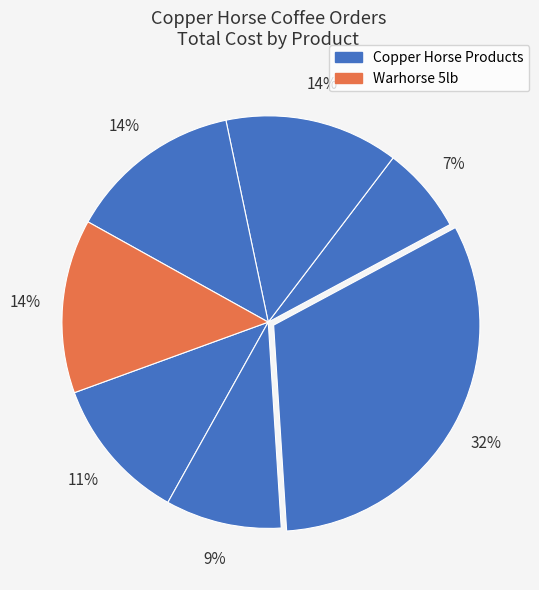

To the nearest percent, what is the difference between the largest and smallest slice percentages?

25%